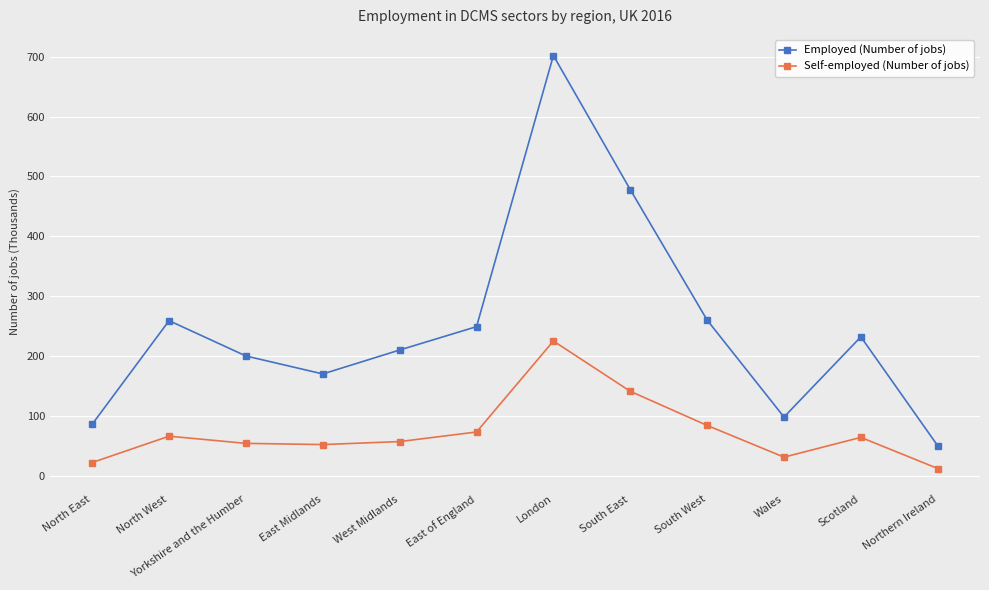

True or false: Employed (Number of jobs) has a value of 121 at North East.

False